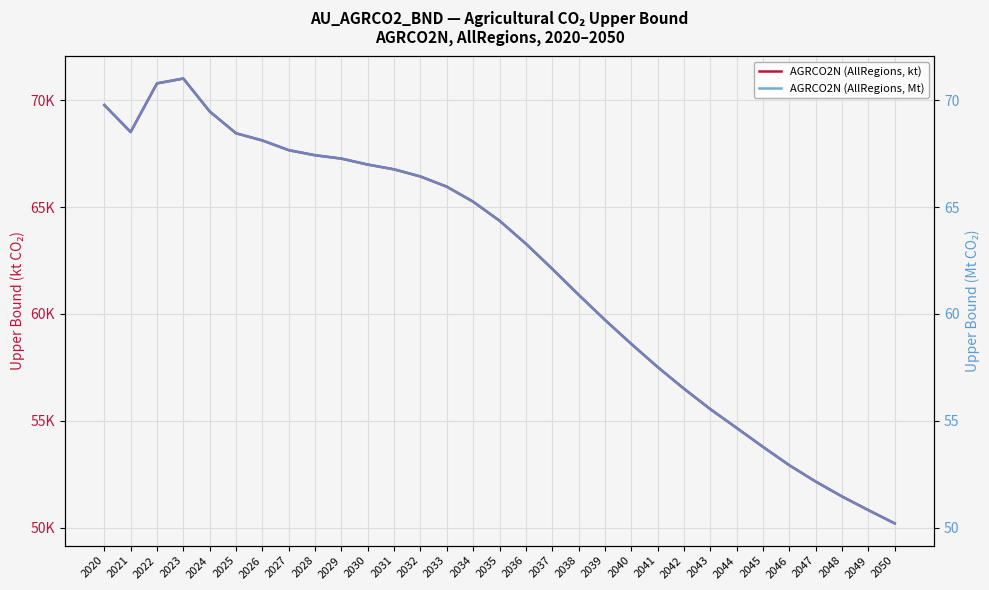

List the series in order of their overall mean, lowest first.

AGRCO2N (AllRegions, Mt), AGRCO2N (AllRegions, kt)